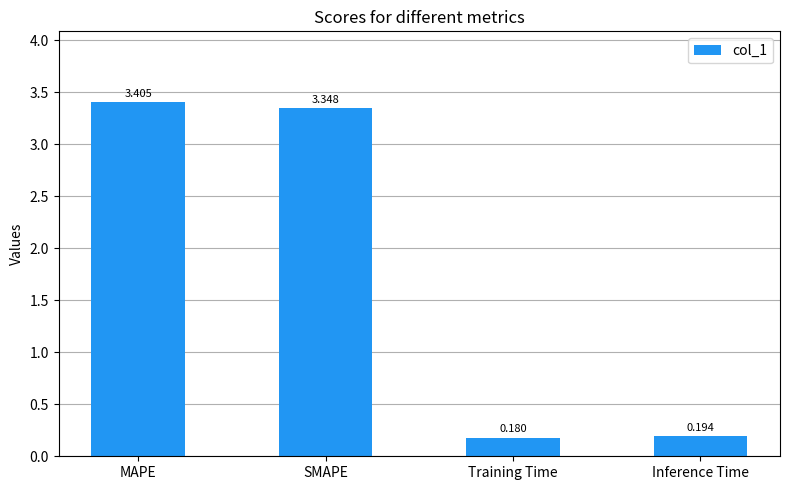

What is the change in value from MAPE to SMAPE?

-0.1